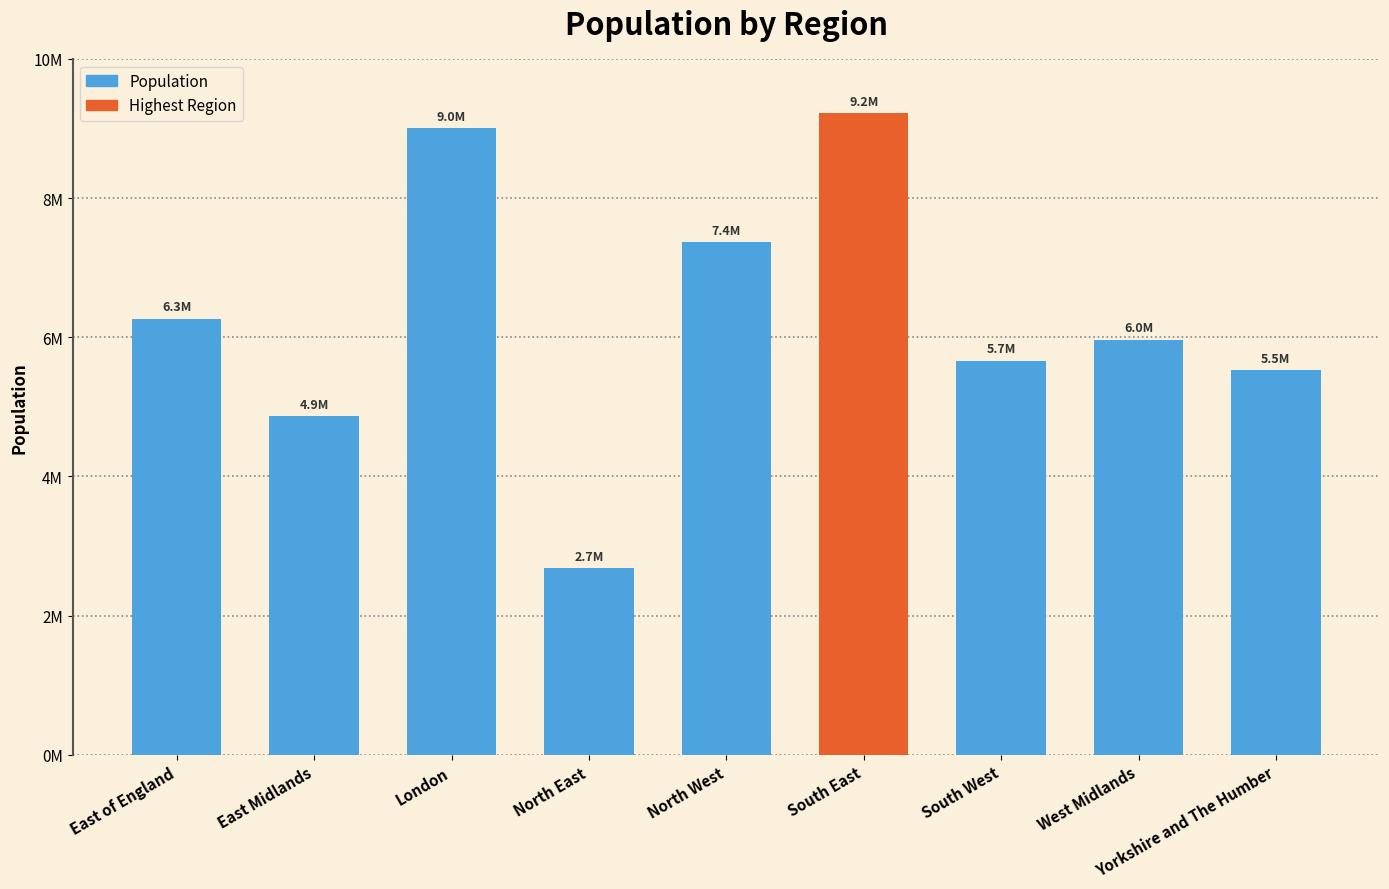

What is the sum of the values at South West and London?

14661631